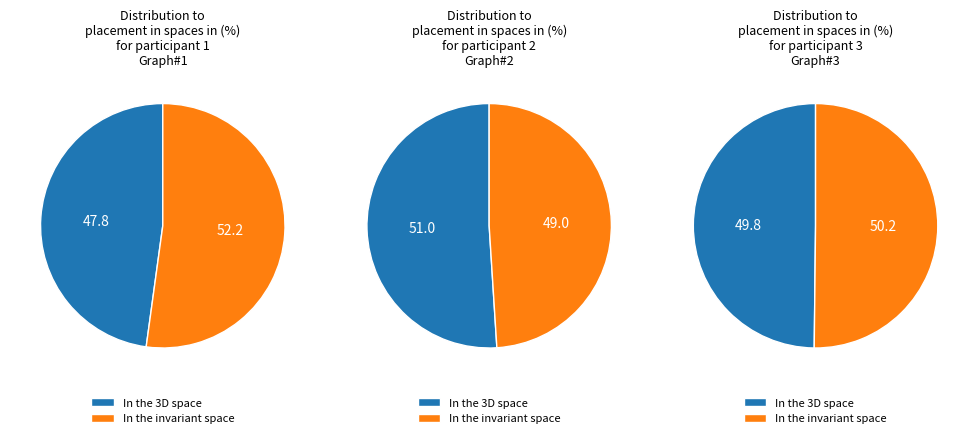

To the nearest percent, what is the difference between the participant 2 and participant 3 slice percentages?

1%